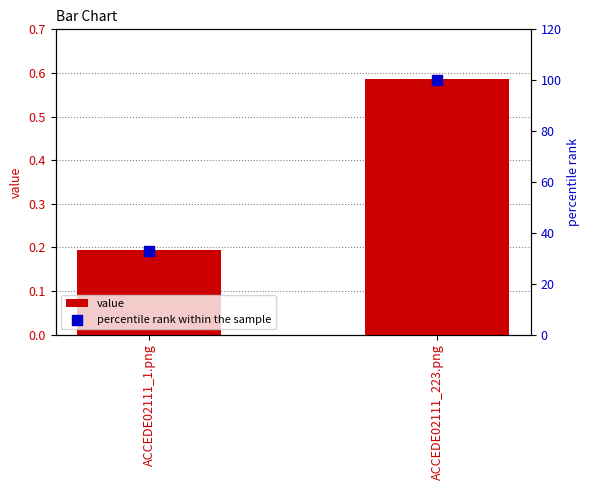

Which series has the largest Y range (max minus min)?

percentile rank within the sample